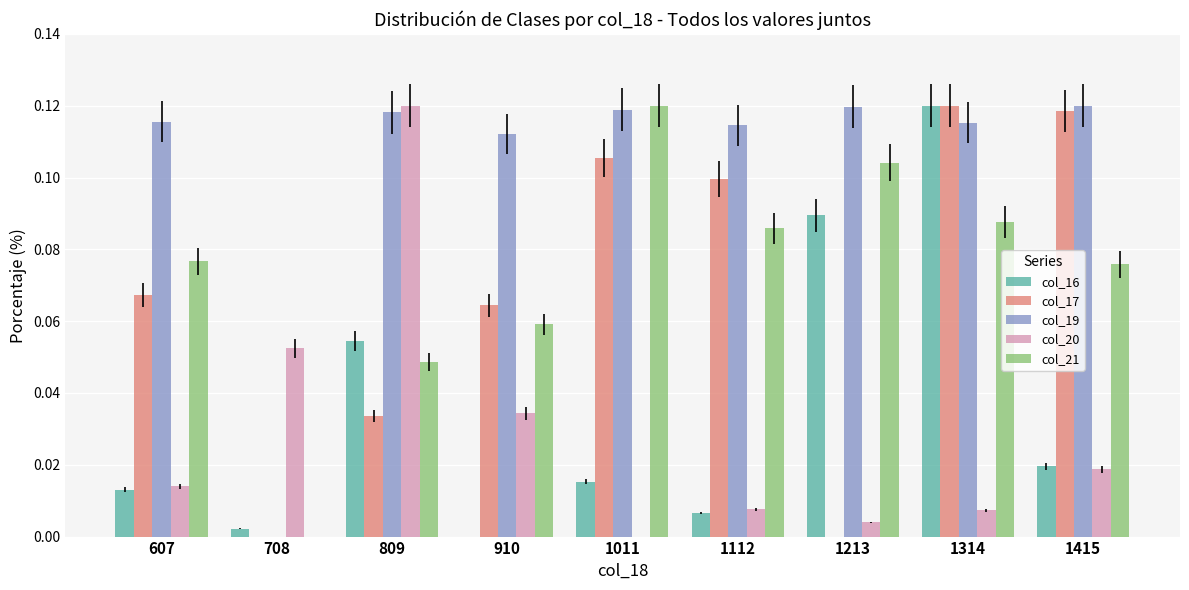

Is it true that col_21 equals 0.1 at 1415?

True